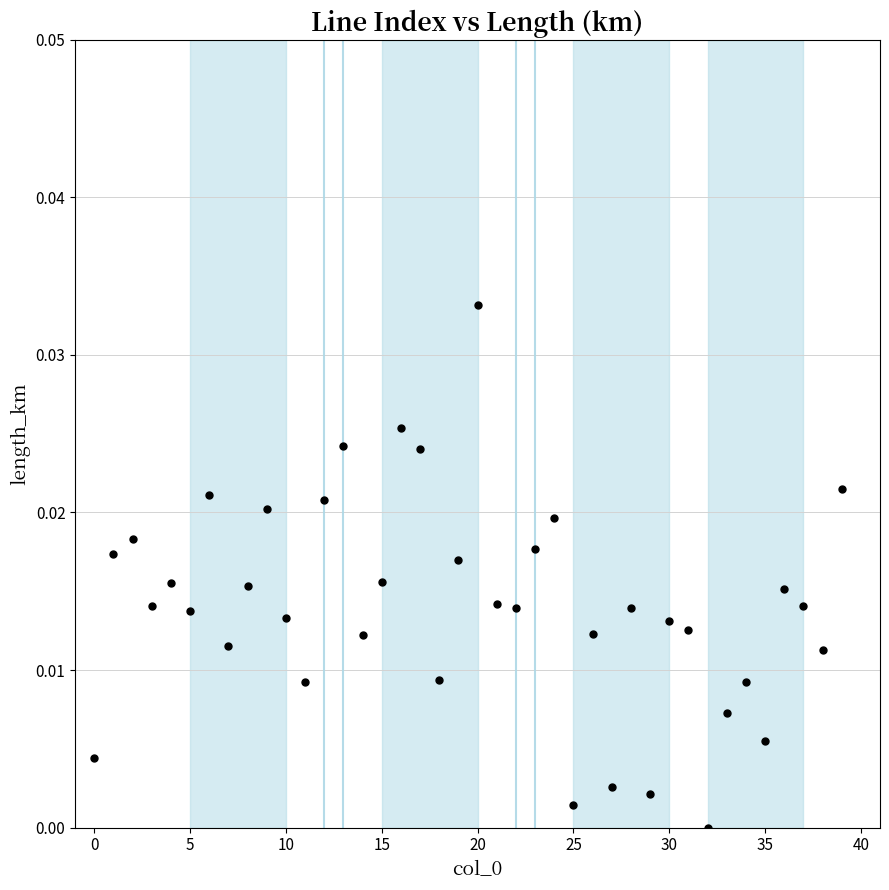

Count the number of points in this scatter plot.

40